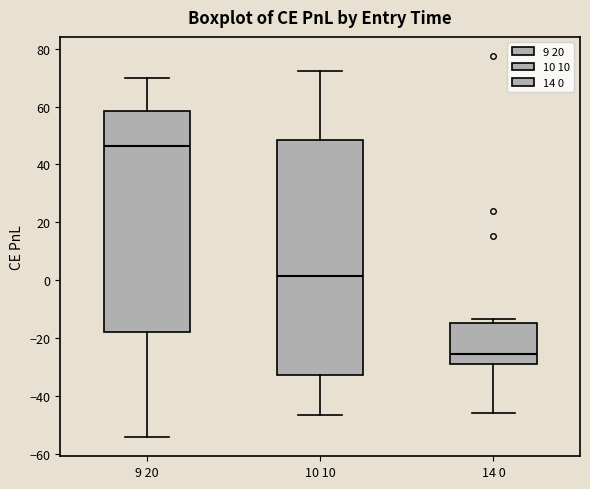

Which box is the tallest, from its lower edge to its upper edge?

10 10